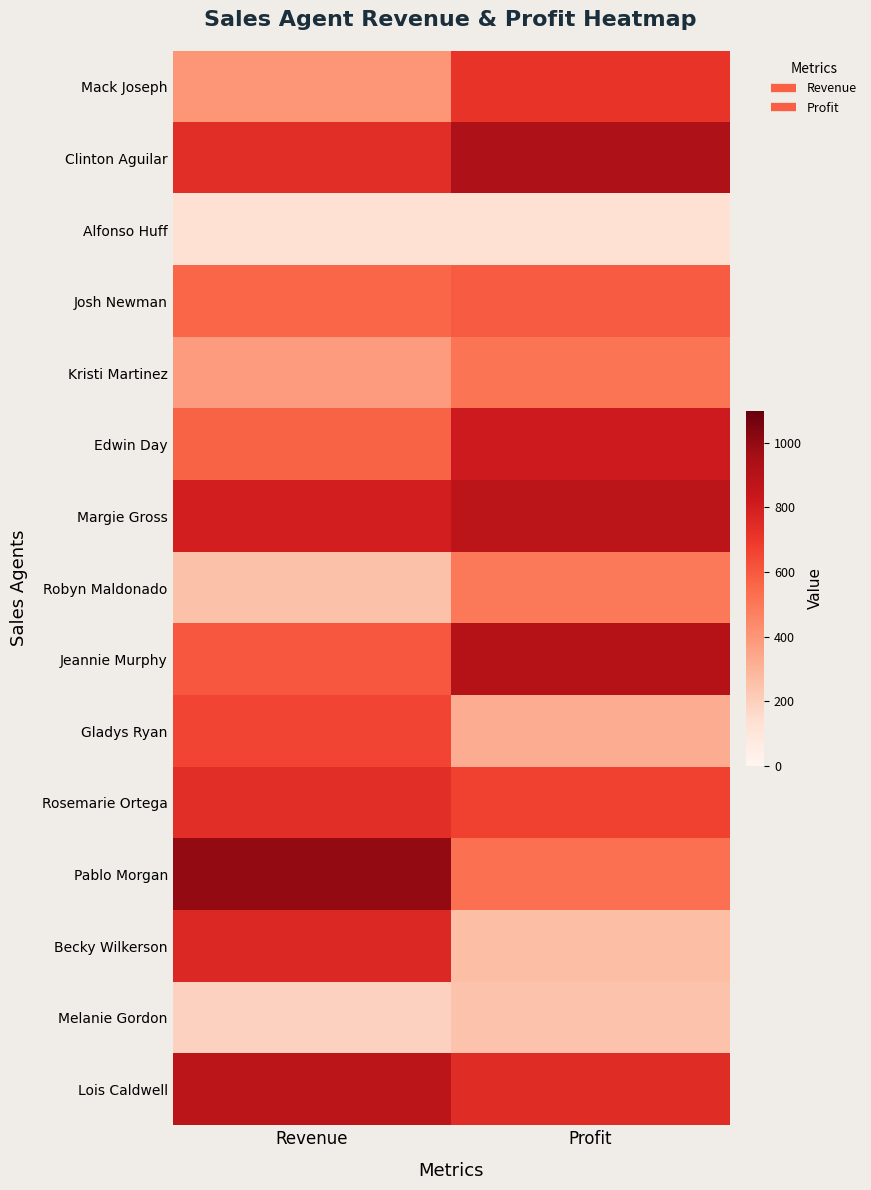

Between Profit and Revenue, which is larger?

Profit